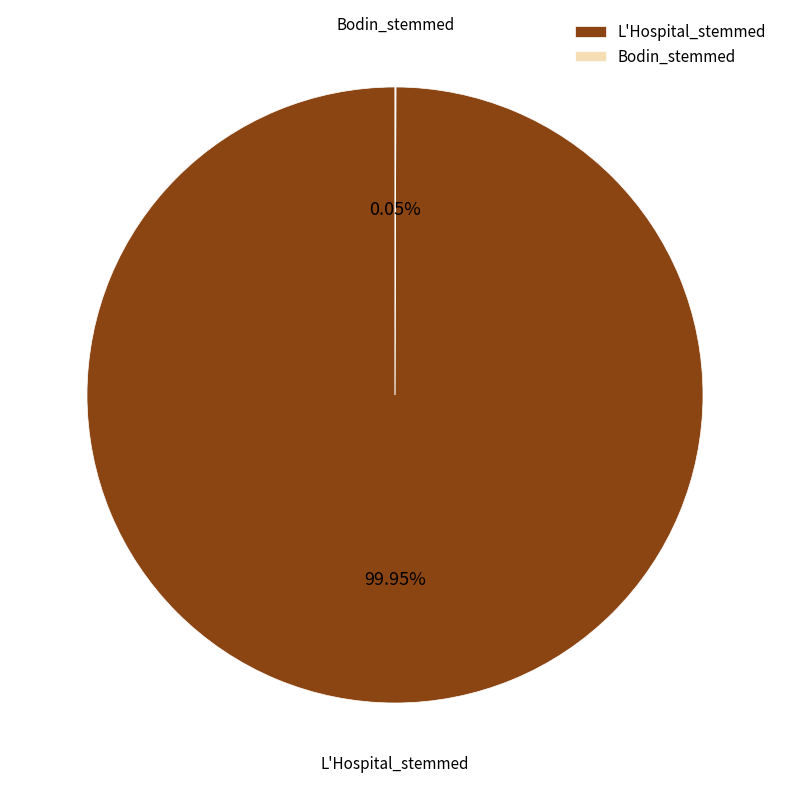

Which slice is the largest?

L'Hospital_stemmed